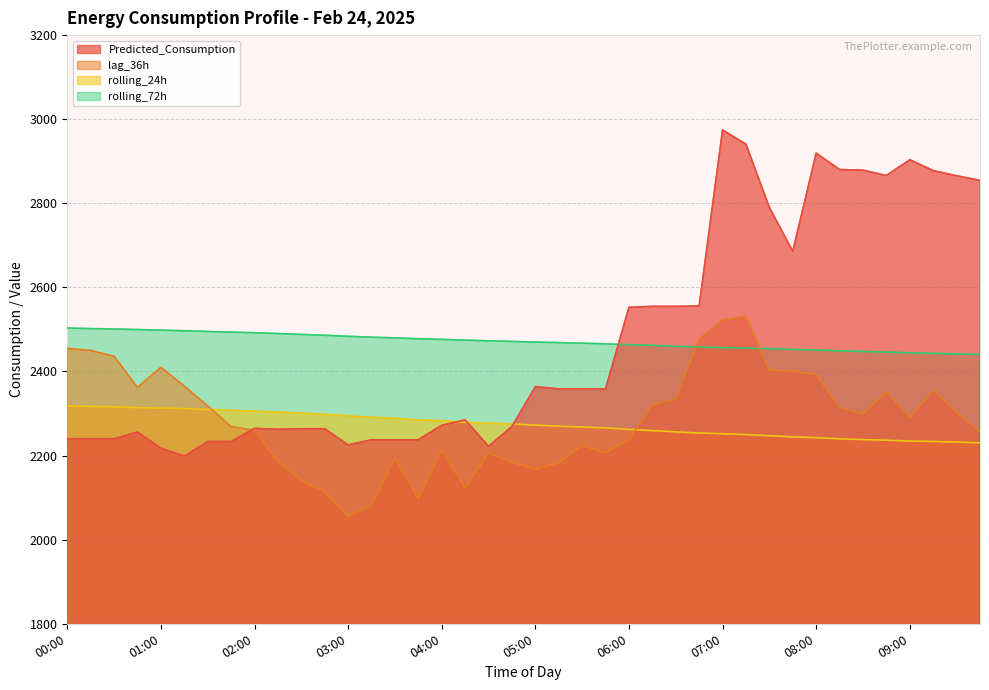

How many interior local valleys does the Predicted_Consumption series have?

6